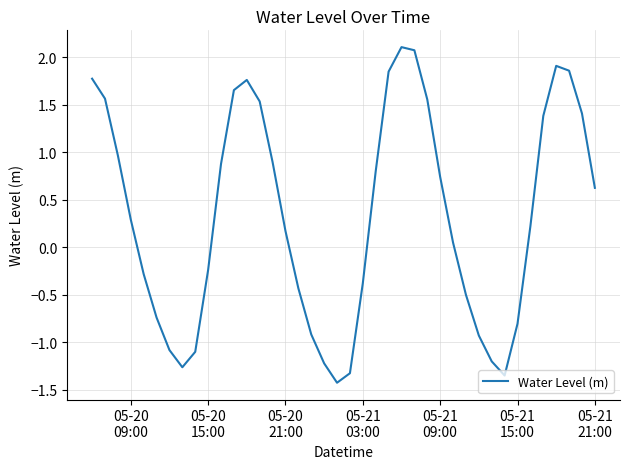

What is the minimum value shown in the chart?

-1.4